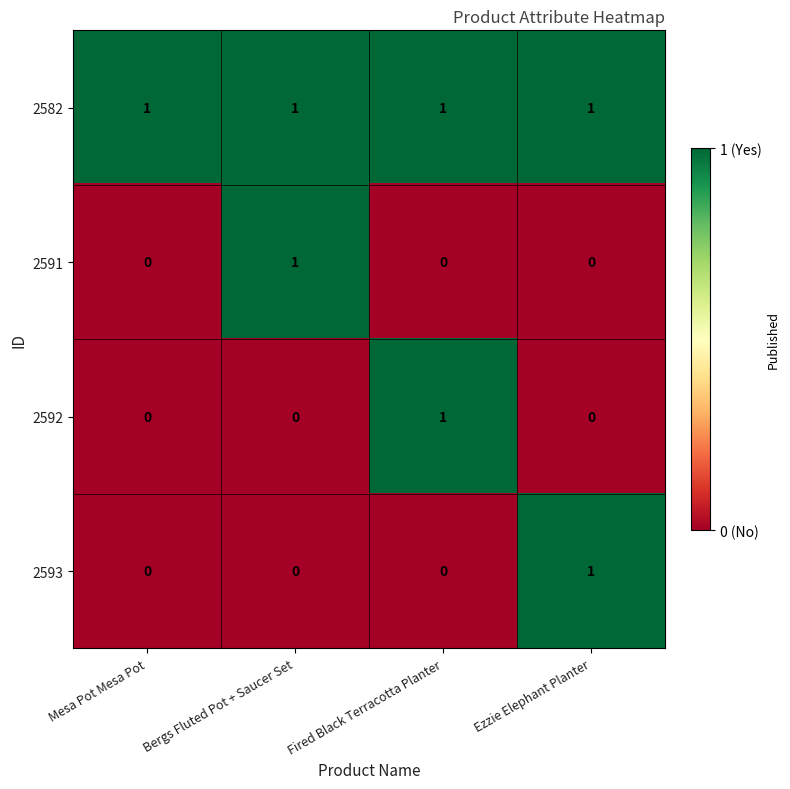

Between Mesa Pot Mesa Pot and Ezzie Elephant Planter, which series saw the biggest shift?

2593